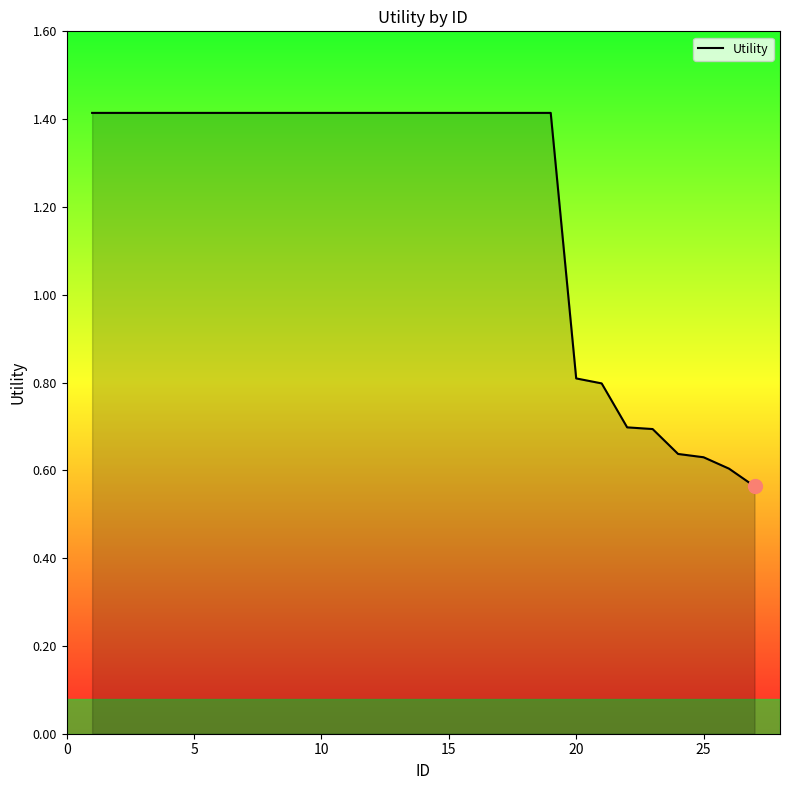

What is the maximum value shown in the chart?

1.4